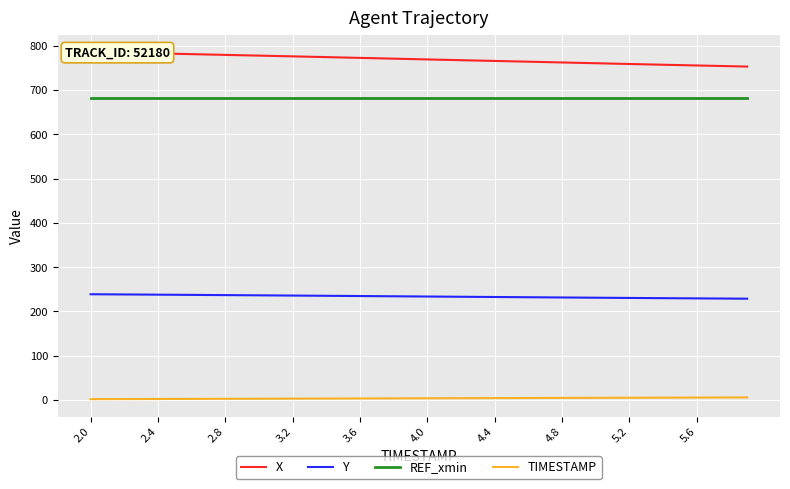

Reading left to right, transcribe all the data shown in this chart.

X: 785.5	784.8	784.0	783.2	782.4	781.6	780.8	779.9	779.1	778.3	777.4	776.6	775.8	774.9	774.1	773.2	772.3	771.5	770.6	769.7	768.8	768.0	767.1	766.3	765.5	764.6	763.7	762.9	762.0	761.1	760.3	759.4	758.5	757.7	756.9	756.0	755.2	754.4	753.6	752.7
Y: 238.8	238.6	238.4	238.1	237.9	237.6	237.4	237.1	236.9	236.6	236.4	236.1	235.9	235.6	235.3	235.1	234.8	234.5	234.2	234.0	233.7	233.4	233.1	232.9	232.6	232.3	232.1	231.8	231.5	231.3	231.0	230.7	230.5	230.2	230.0	229.7	229.5	229.2	229.0	228.8
REF_xmin: 680.8	680.8	680.8	680.8	680.8	680.8	680.8	680.8	680.8	680.8	680.8	680.8	680.8	680.8	680.8	680.8	680.8	680.8	680.8	680.8	680.8	680.8	680.8	680.8	680.8	680.8	680.8	680.8	680.8	680.8	680.8	680.8	680.8	680.8	680.8	680.8	680.8	680.8	680.8	680.8
TIMESTAMP: 2.0	2.1	2.2	2.3	2.4	2.5	2.6	2.7	2.8	2.9	3.0	3.1	3.2	3.3	3.4	3.5	3.6	3.7	3.8	3.9	4.0	4.1	4.2	4.3	4.4	4.5	4.6	4.7	4.8	4.9	5.0	5.1	5.2	5.3	5.4	5.5	5.6	5.7	5.8	5.9